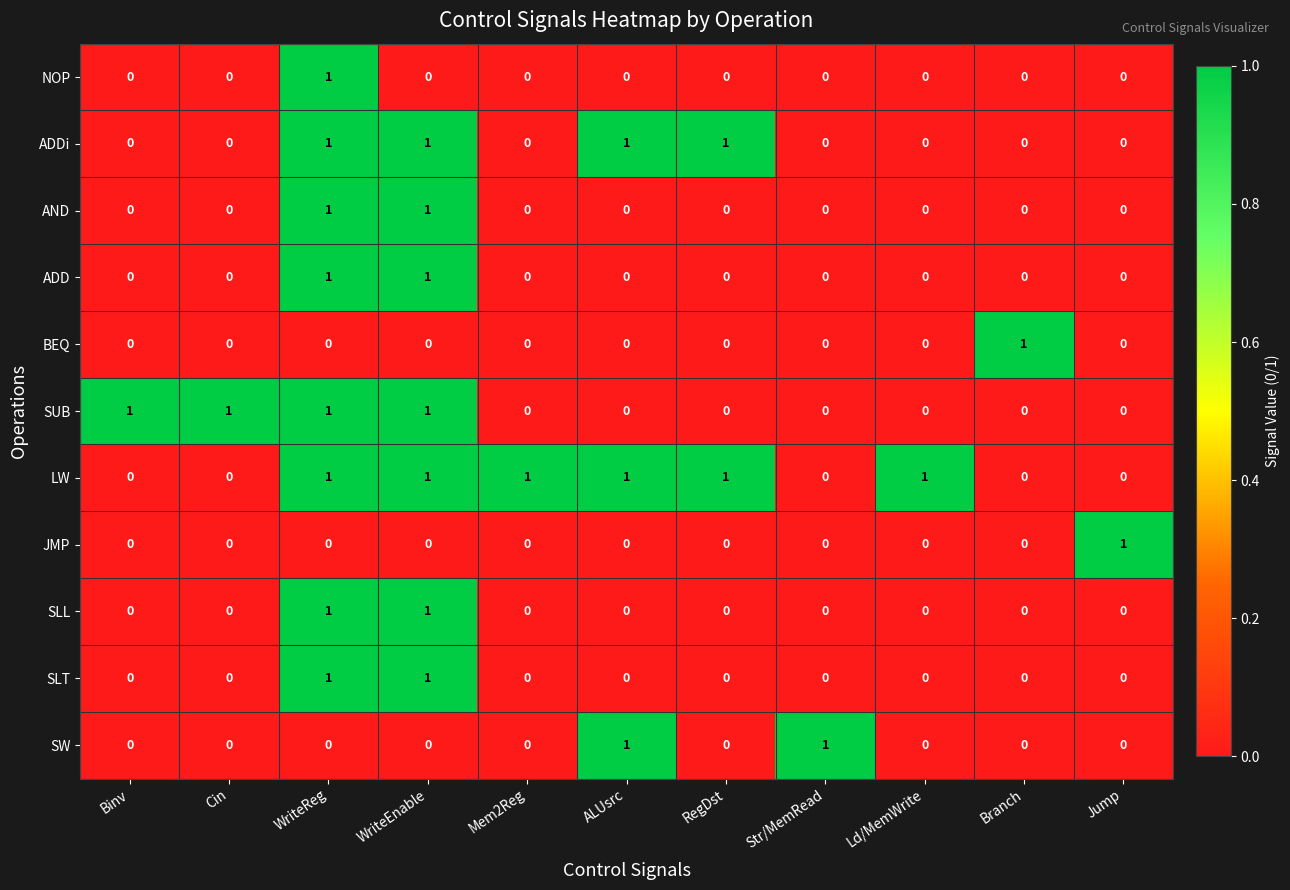

Count the SUB values in the range 0 to 1.

11